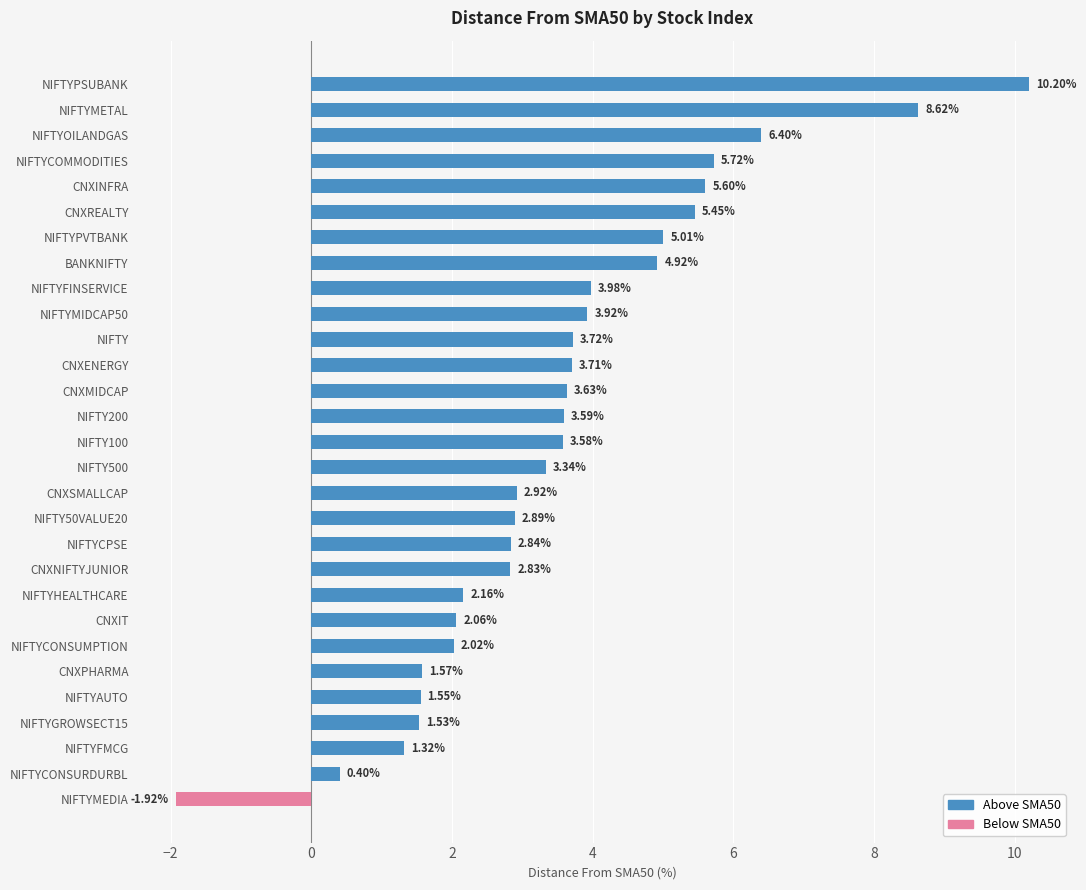

Where is the data nearest to the value 4?

NIFTYFINSERVICE